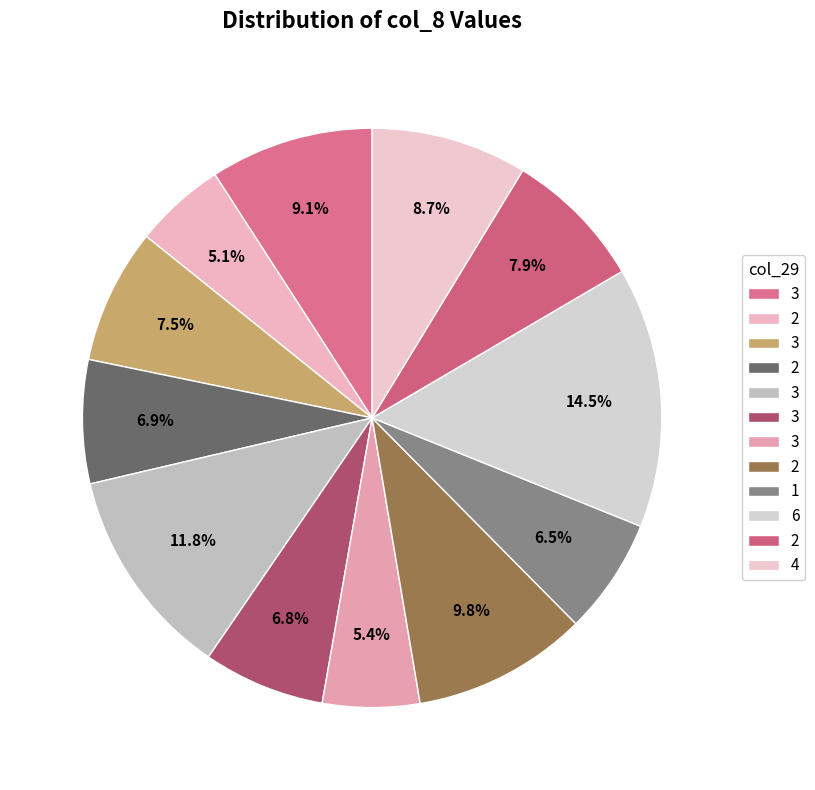

What is the largest slice in the pie chart?

Row 9